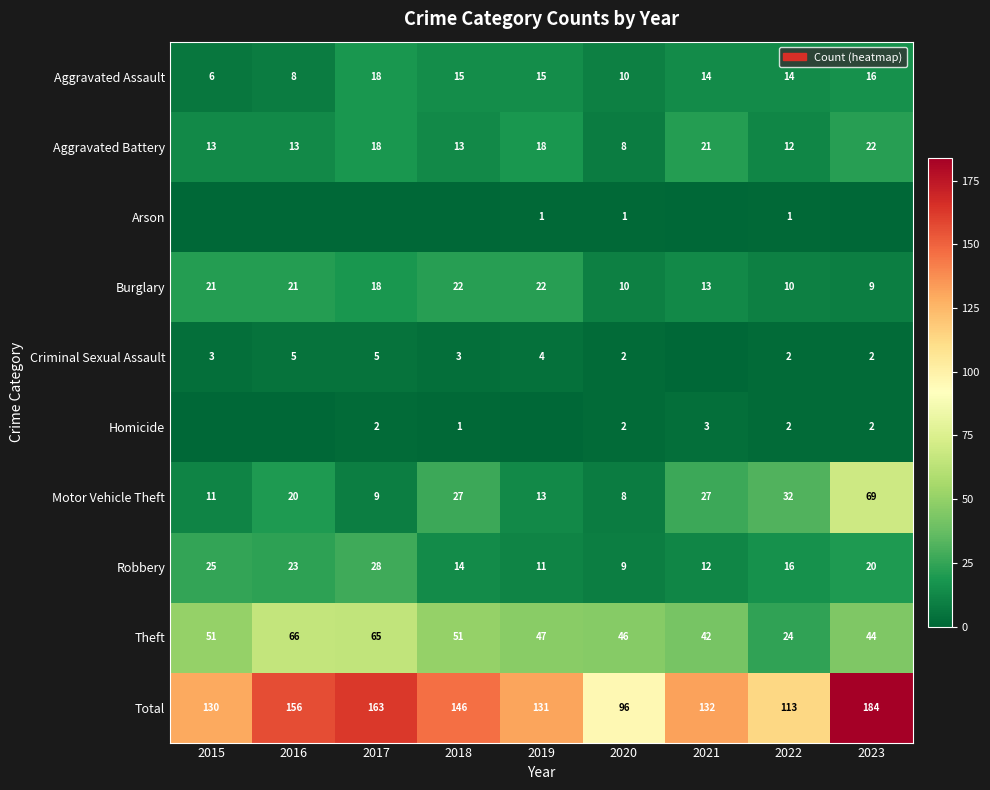

Is it true that Criminal Sexual Assault equals 3 at 2018?

True